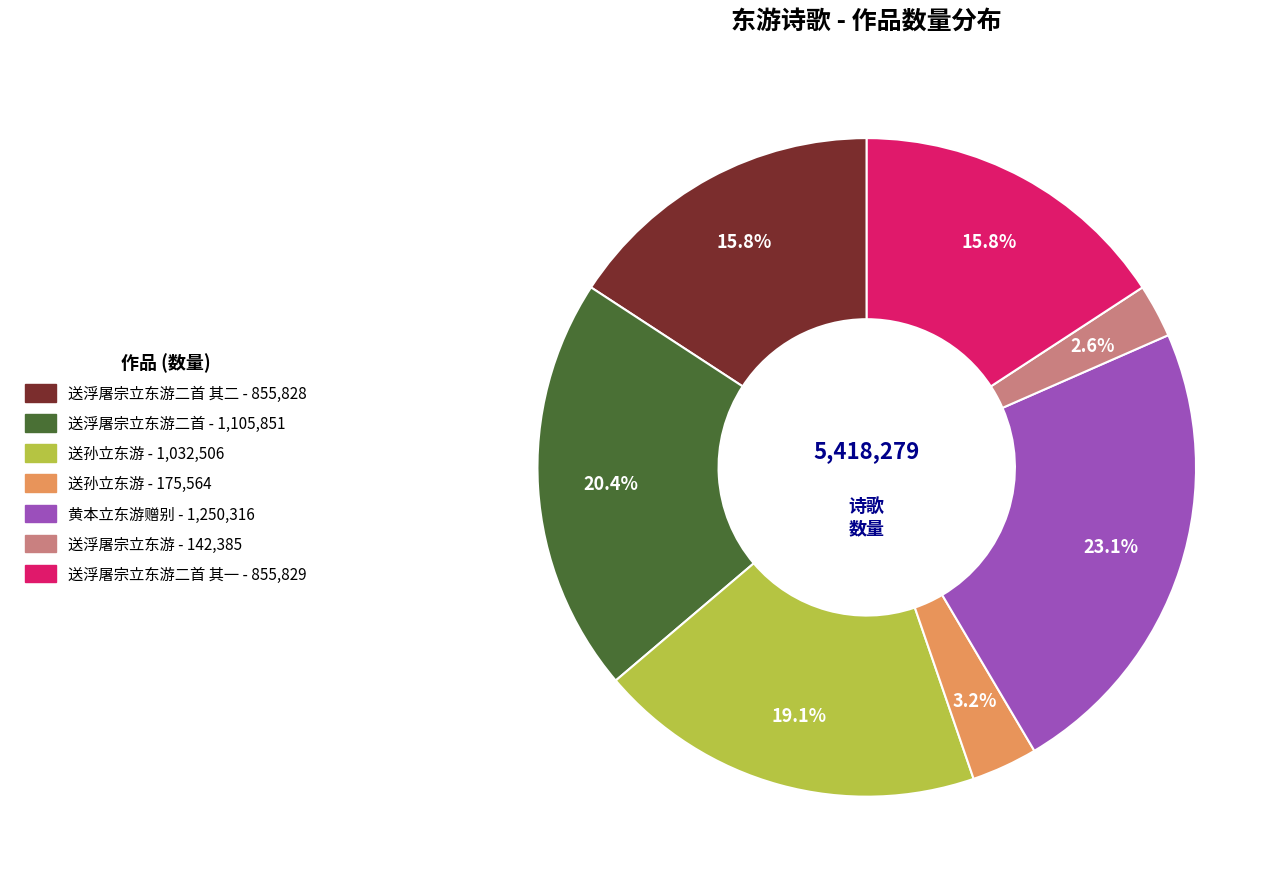

To the nearest percent, what is the average slice percentage?

14%